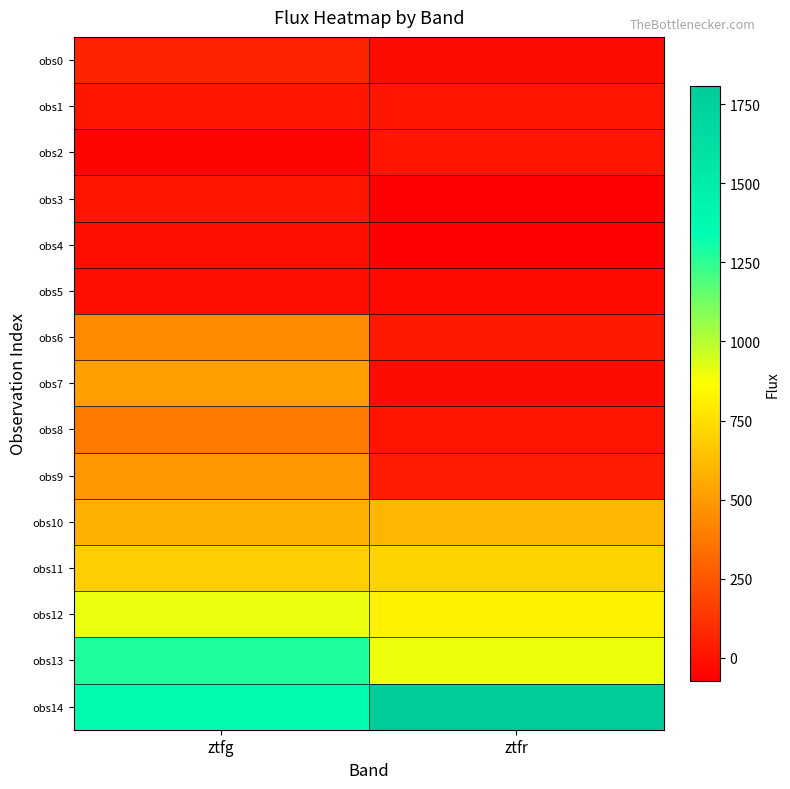

List the series in order of their peak value, highest first.

obs14, obs13, obs12, obs11, obs10, obs7, obs9, obs6, obs8, obs0, obs2, obs1, obs3, obs4, obs5